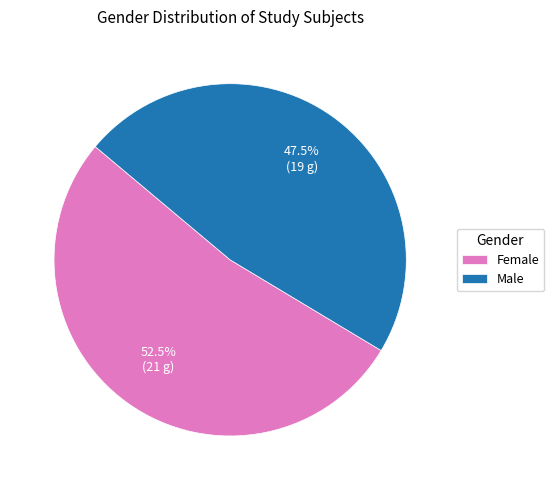

Which has a higher value, Male or Female?

Female